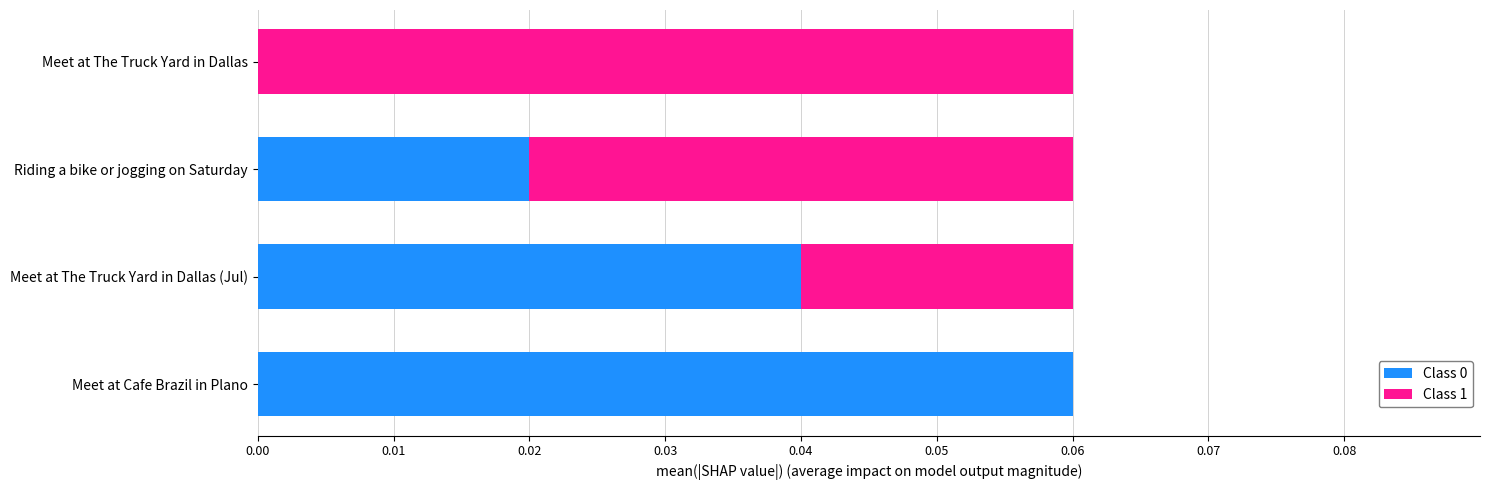

Is it true that Class 0 equals 0.0 at Meet at The Truck Yard in Dallas?

True